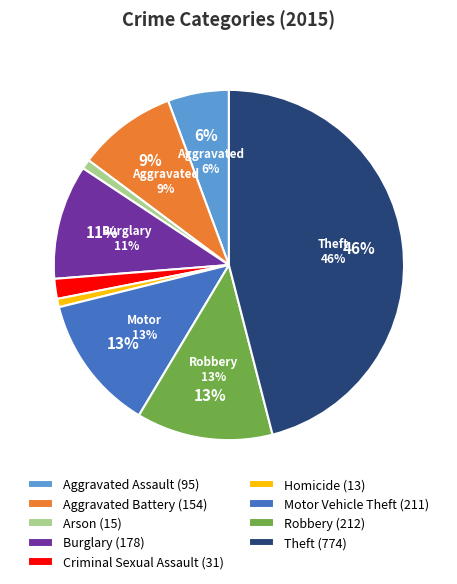

Is it true that Burglary is 11% of the pie?

True